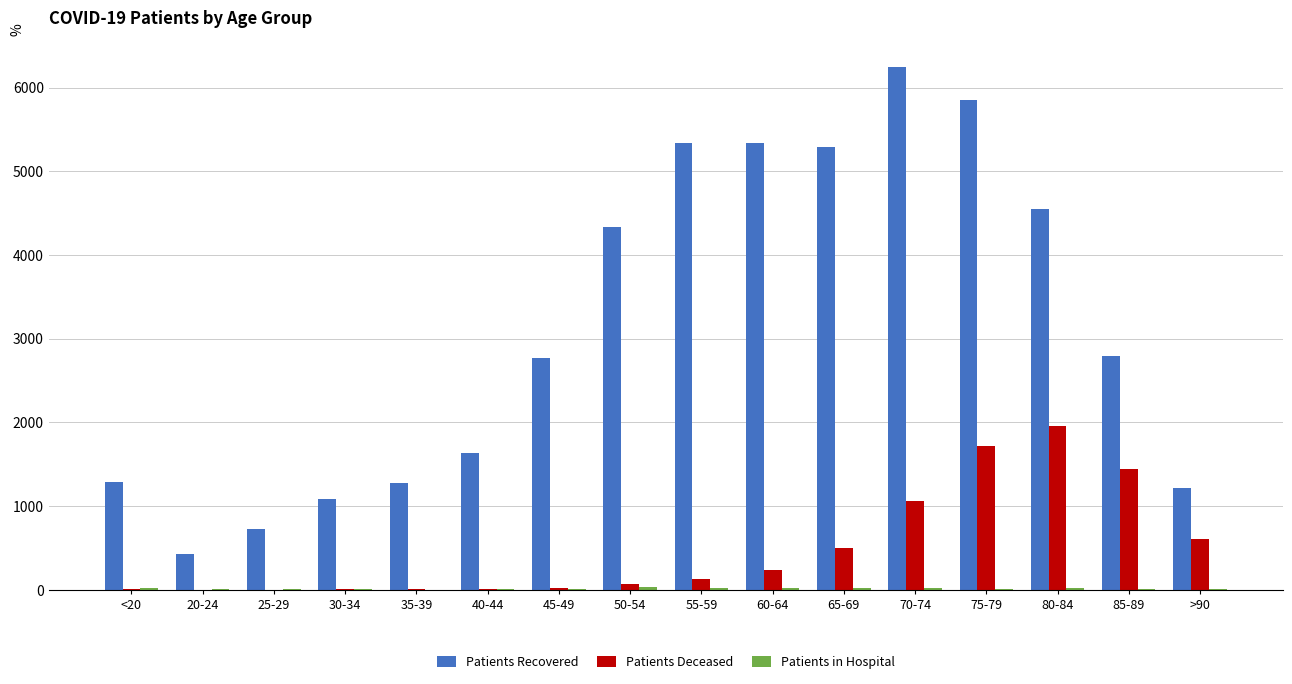

Are the bars grouped side by side (vs. stacked)?

Yes